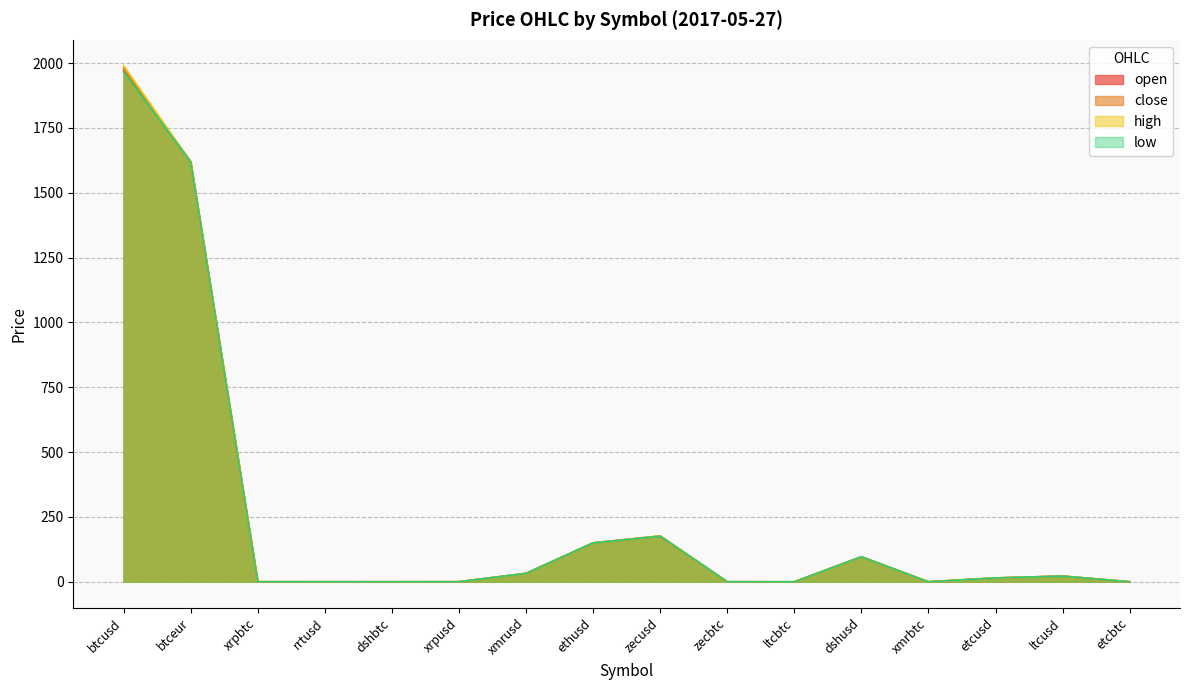

Which series has the largest total across all categories?

high